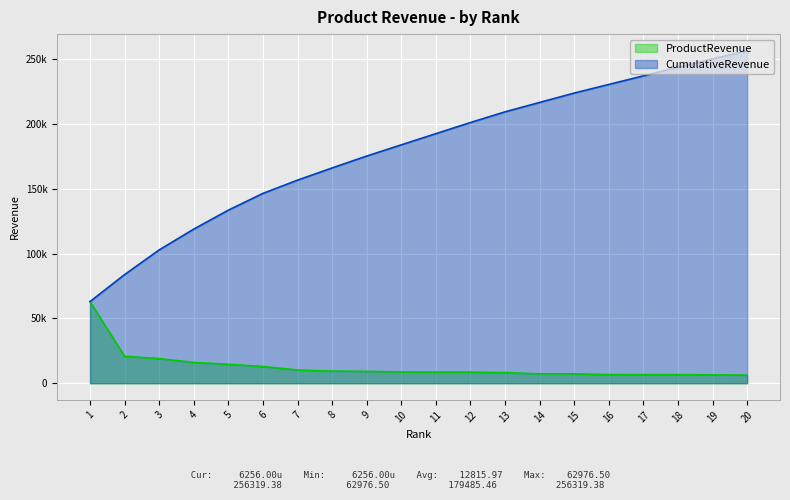

What is the maximum value for ProductRevenue?

62976.5